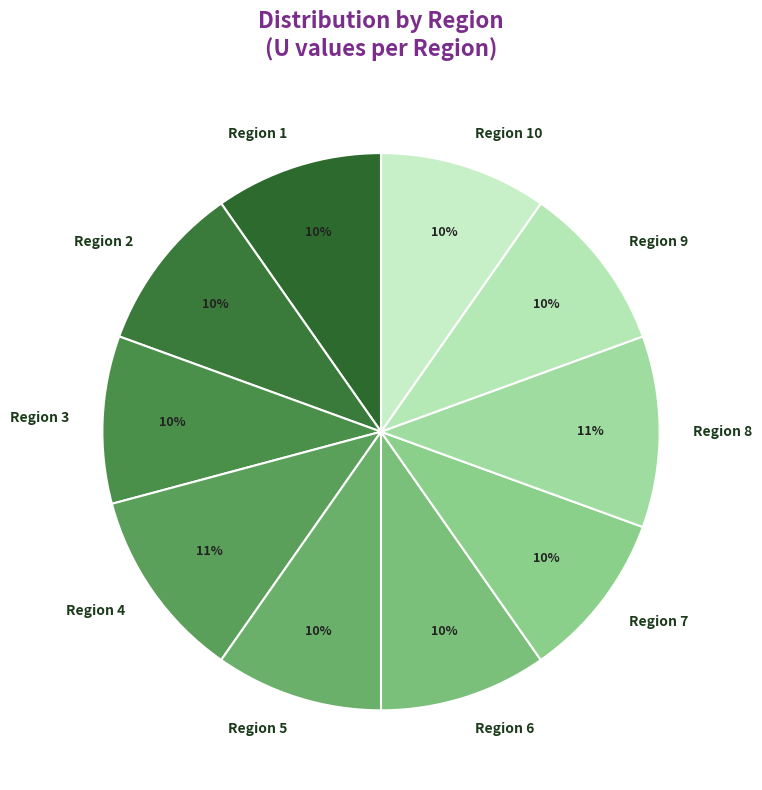

How many slices are in this pie chart?

10